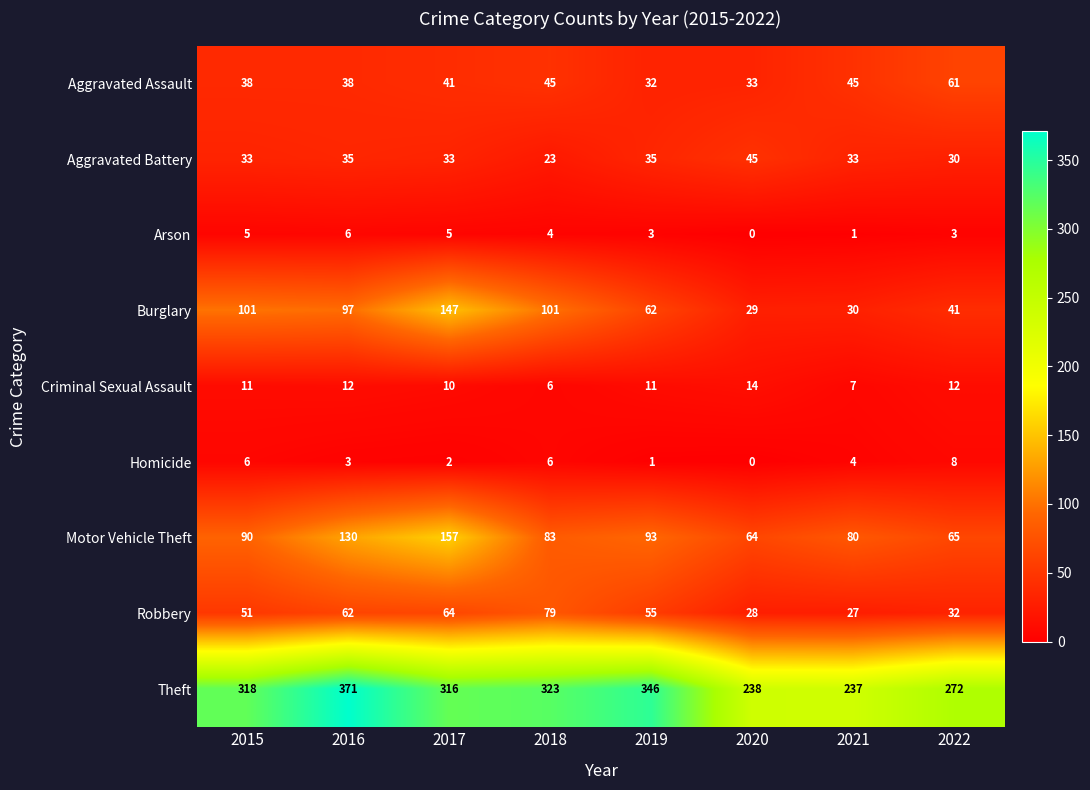

At which label is Criminal Sexual Assault closest to 10?

2017